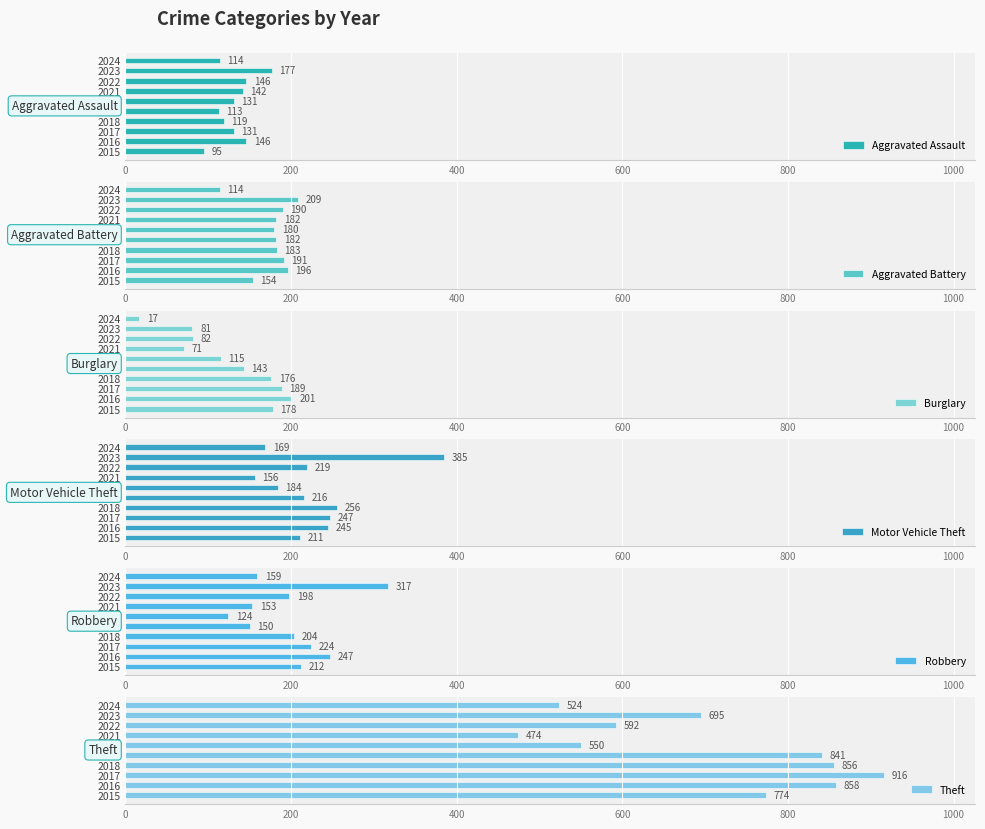

The value of Aggravated Assault at 2021 is 35. True or false?

False